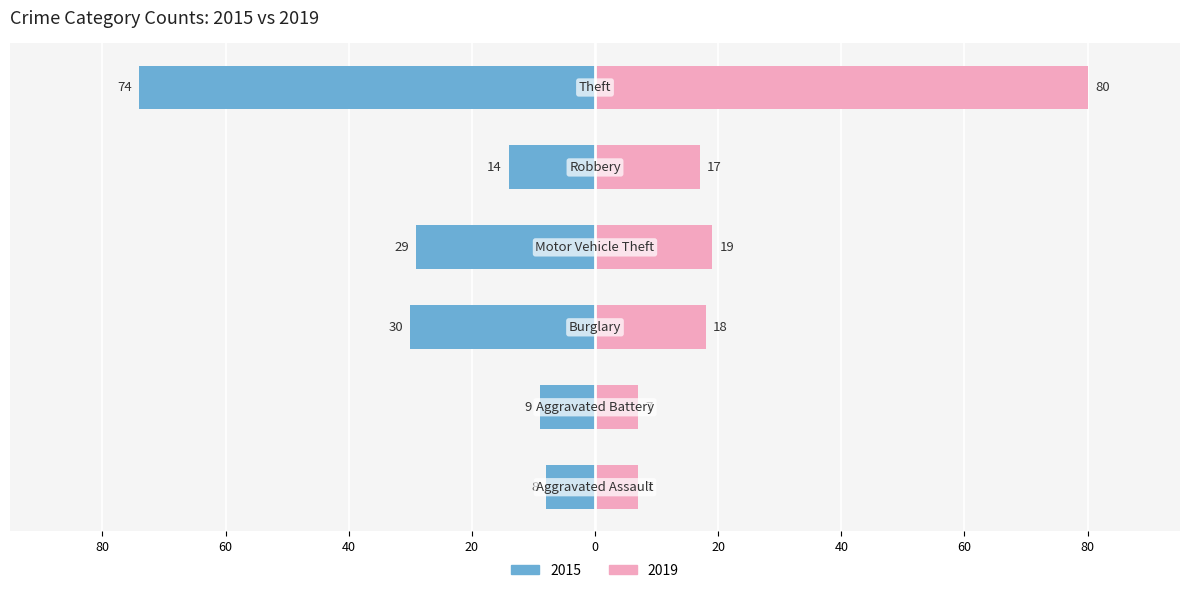

Rank the series at Theft from highest to lowest value.

2019, 2015